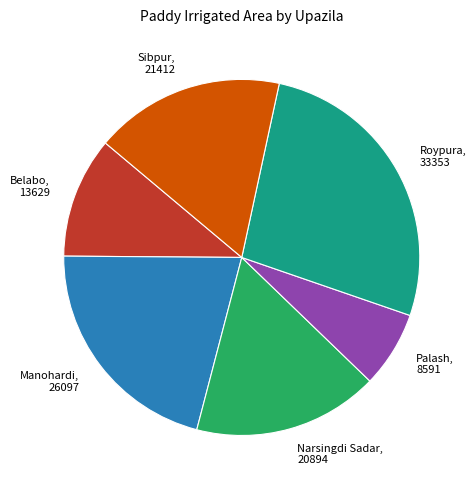

Between Manohardi and Belabo, which is larger?

Manohardi